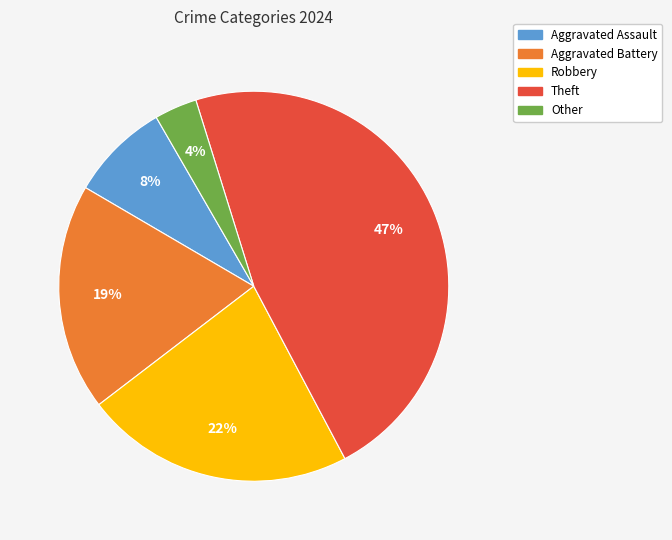

What percentage is the Aggravated Battery slice, to the nearest percent?

19%